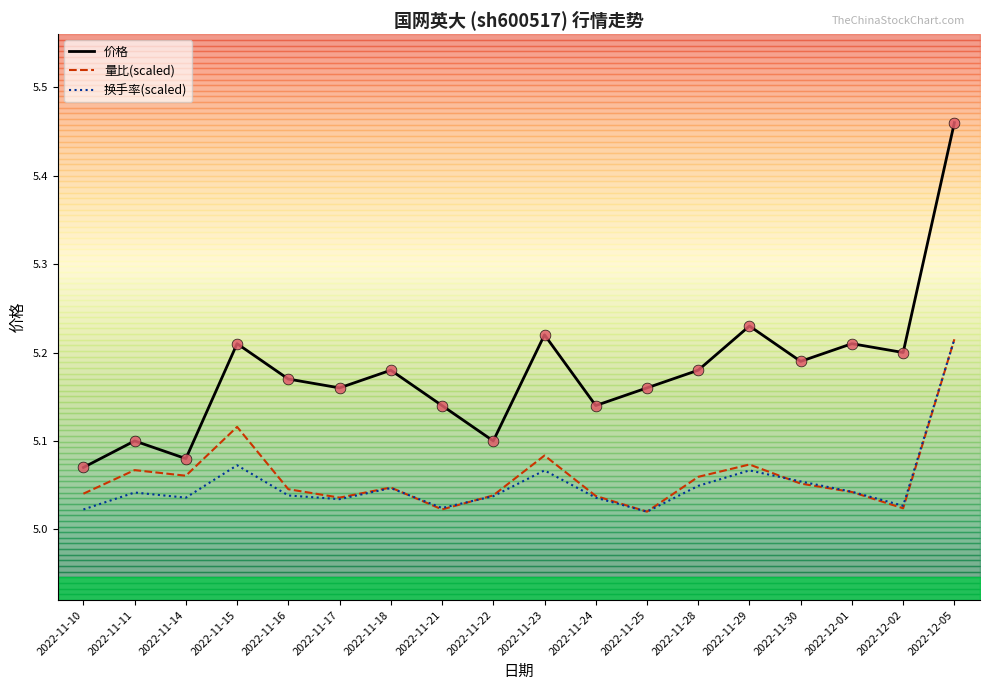

At how many categories does at least one series exceed 5?

18